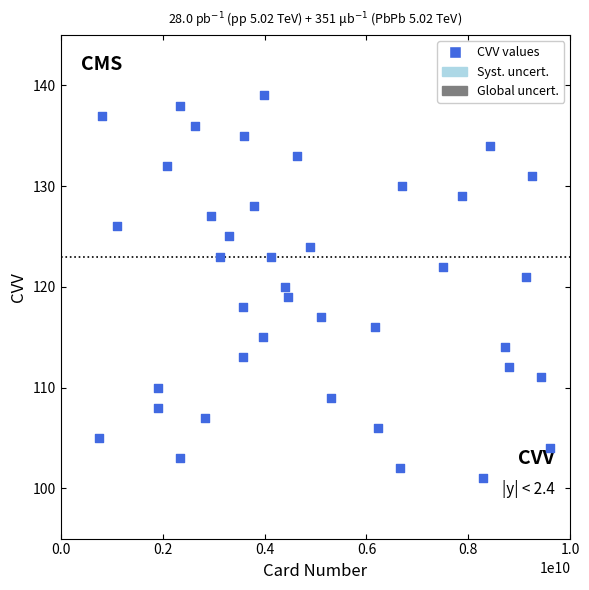

What is the range of X values (max minus min)?

8850619453